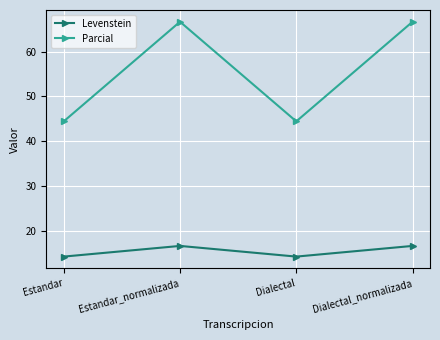

The Levenstein series shows 6.3 at Estandar_normalizada. True or false?

False